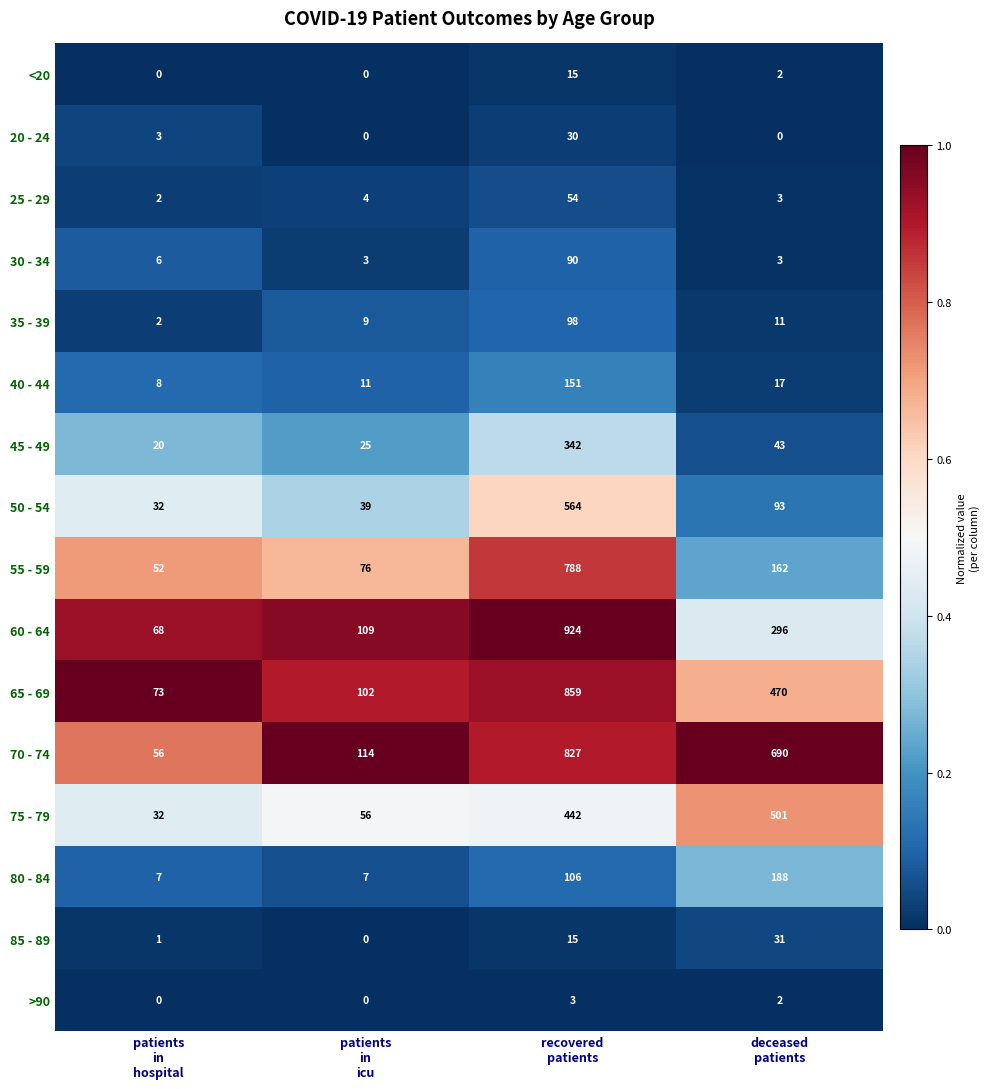

Rank the series by their maximum value, from highest to lowest.

60 - 64, 65 - 69, 70 - 74, 55 - 59, 50 - 54, 75 - 79, 45 - 49, 80 - 84, 40 - 44, 35 - 39, 30 - 34, 25 - 29, 85 - 89, 20 - 24, <20, >90